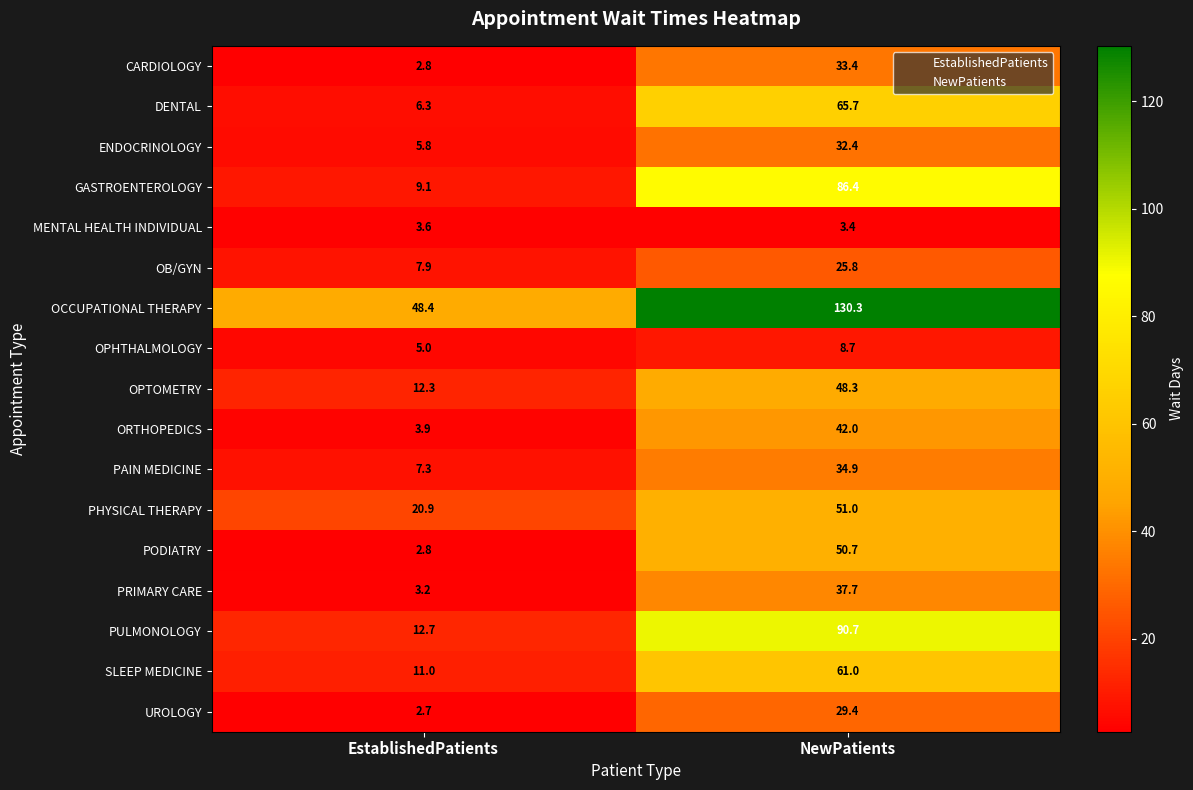

How many data points does each series have?

2